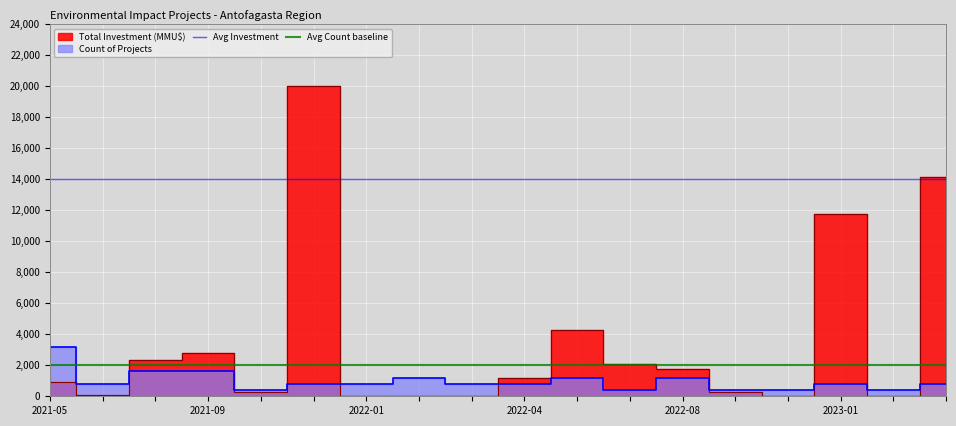

How many lines are shown in the chart?

2